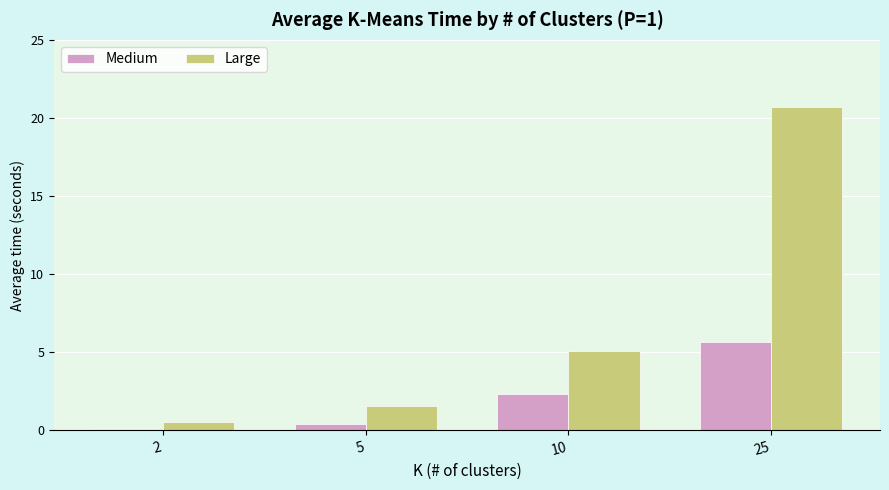

What is the spread (max minus min) of values at 25?

15.1